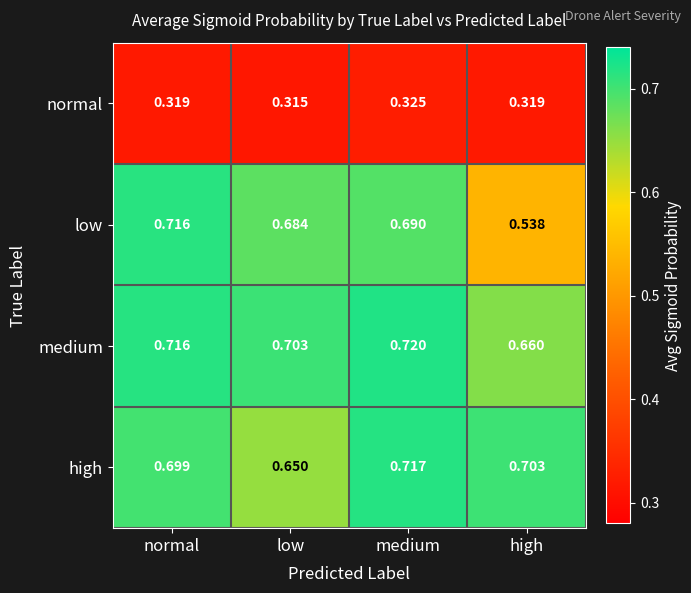

What is the total value across all series at low?

2.4